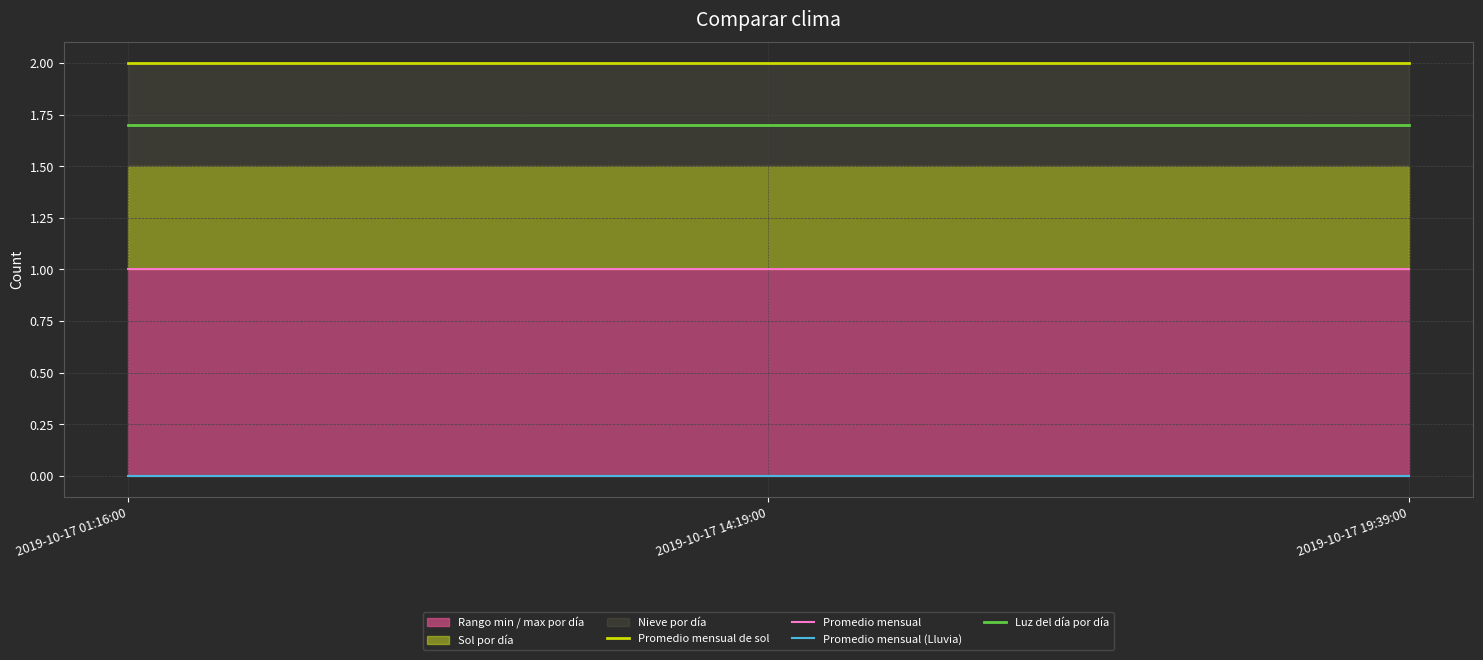

What is the total value across all series at 2019-10-17 19:39:00?

4.7